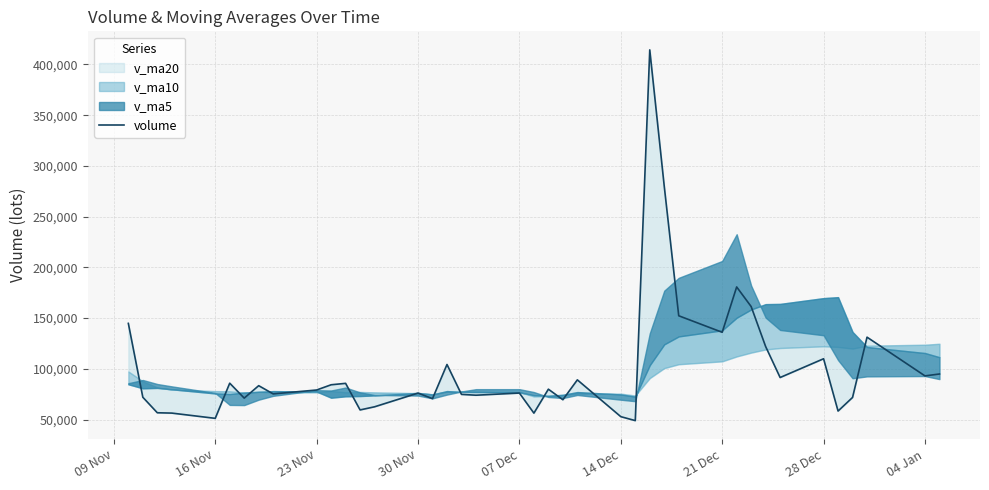

Reading right to left, transcribe all the data shown in this chart.

94879.0	93023.1	131186.0	71767.9	58357.0	109899.7	91415.0	121946.0	161352.3	180681.0	135987.0	152276.0	279890.2	414339.3	48944.7	52835.0	89111.0	69530.3	79919.0	56311.4	76104.6	73978.6	74784.5	104257.5	70596.9	76076.0	62558.0	59467.3	85669.0	84265.0	79111.0	75263.8	83378.0	71114.1	85837.0	51173.1	56351.0	56677.3	71968.0	144763.0